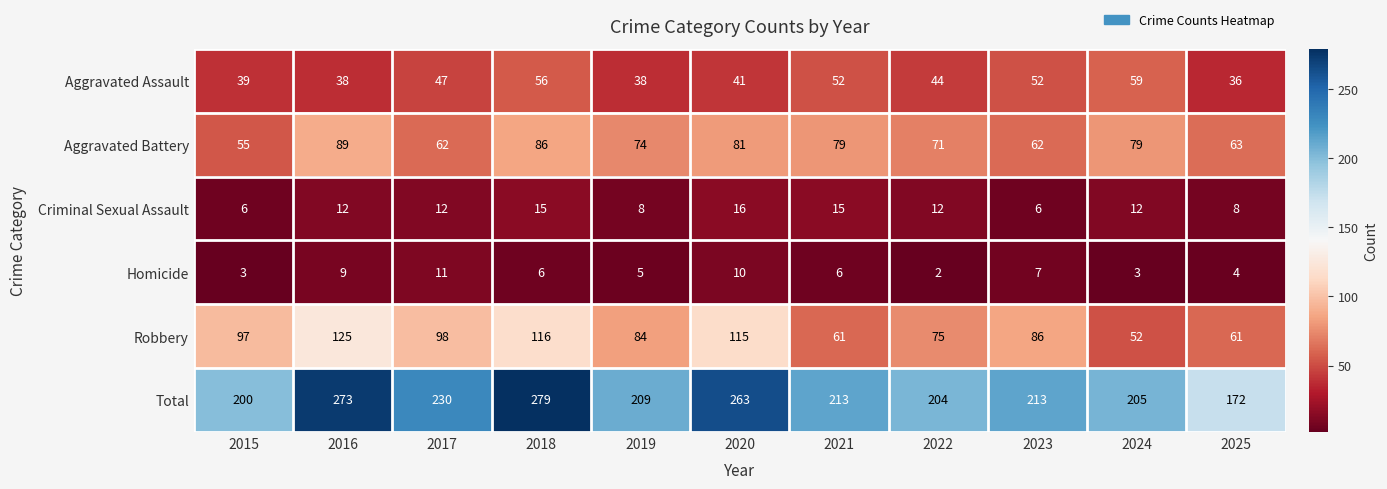

What is the sum of all Homicide values?

66